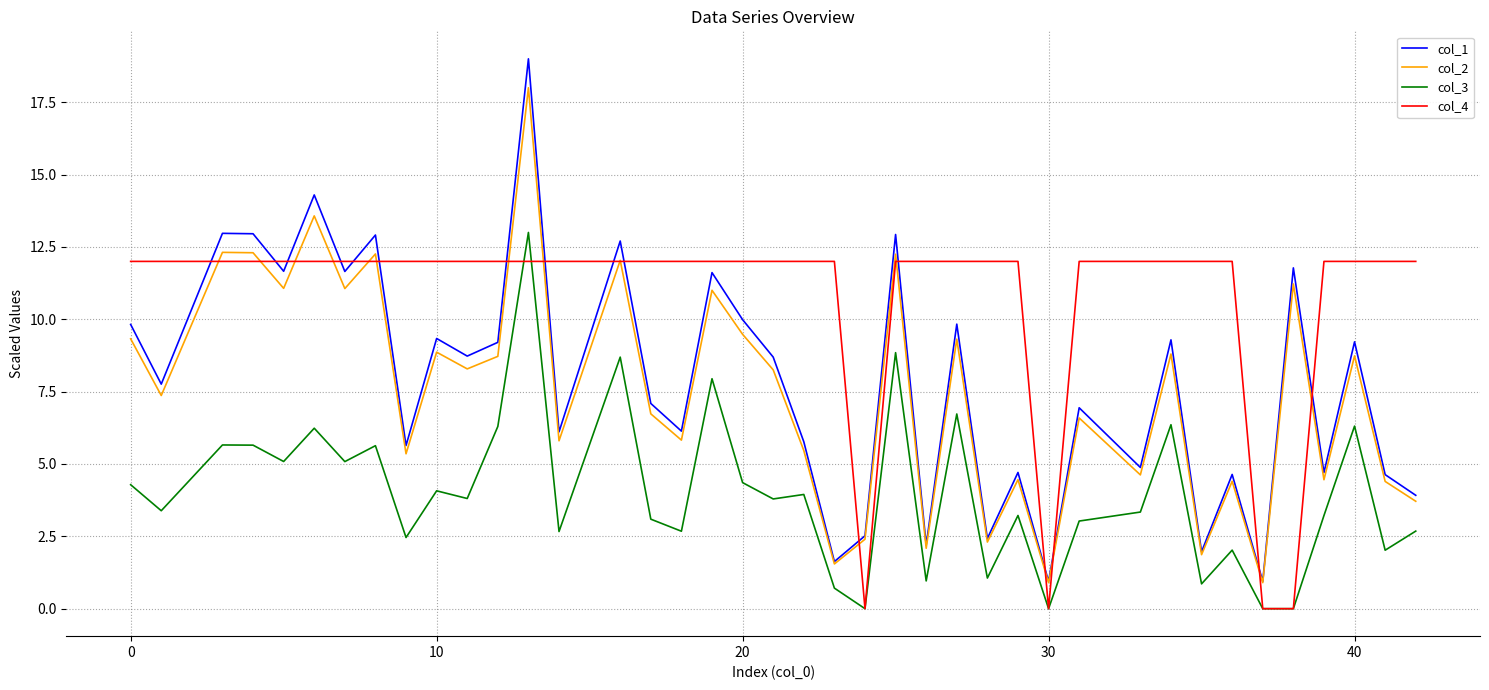

Which series has the largest total across all categories?

col_4